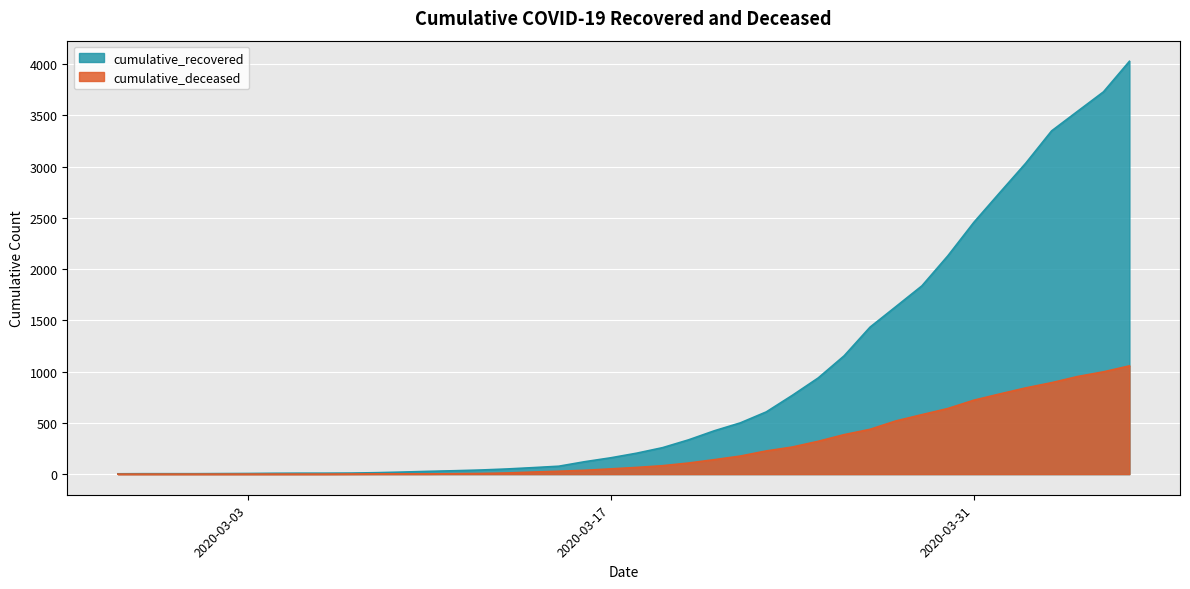

Which series has the largest range (max minus min)?

cumulative_recovered